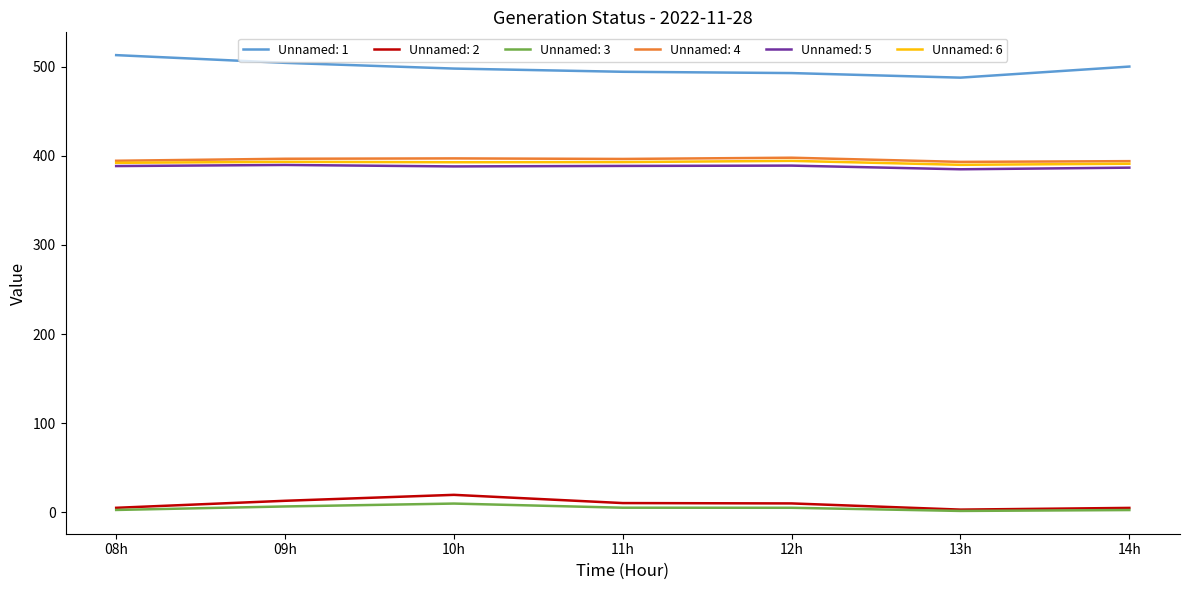

The Unnamed: 2 series shows 9.9 at 12h. True or false?

True